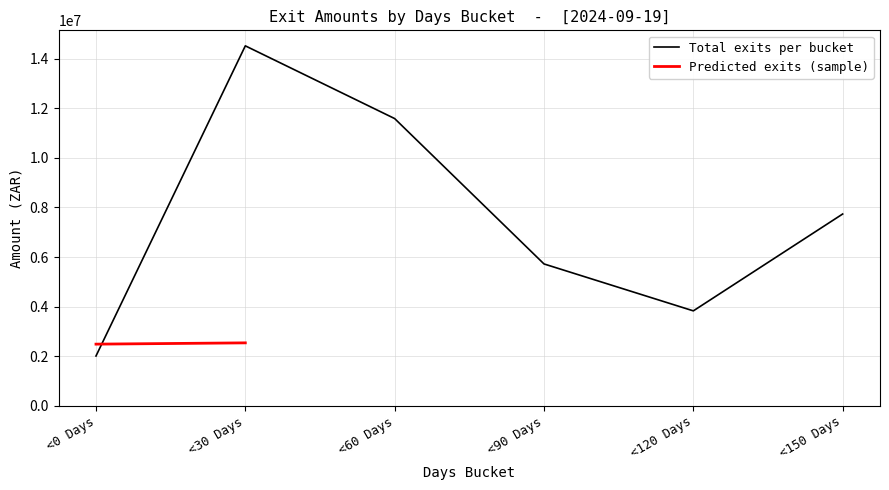

What is the maximum value shown in the chart?

14520928.5